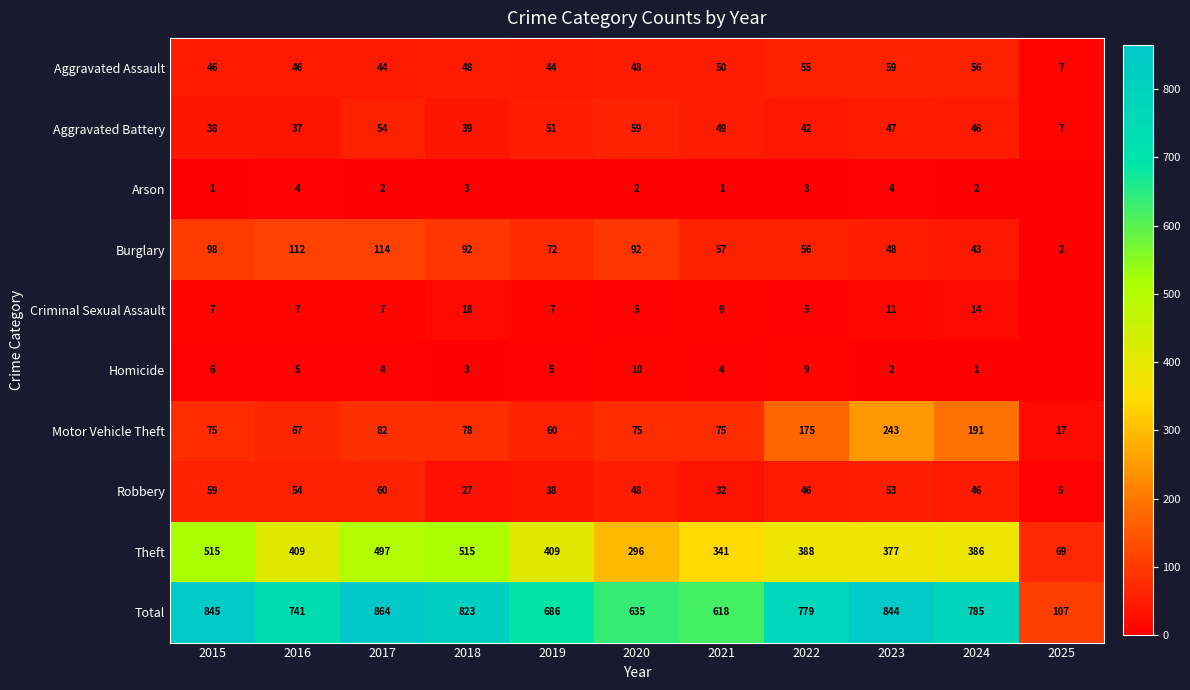

What is the approximate value of Aggravated Battery at 2025, to the nearest 5?

5